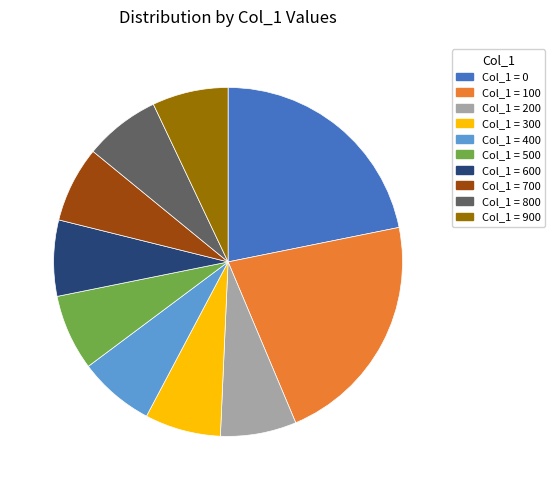

Does any single category account for the majority?

No